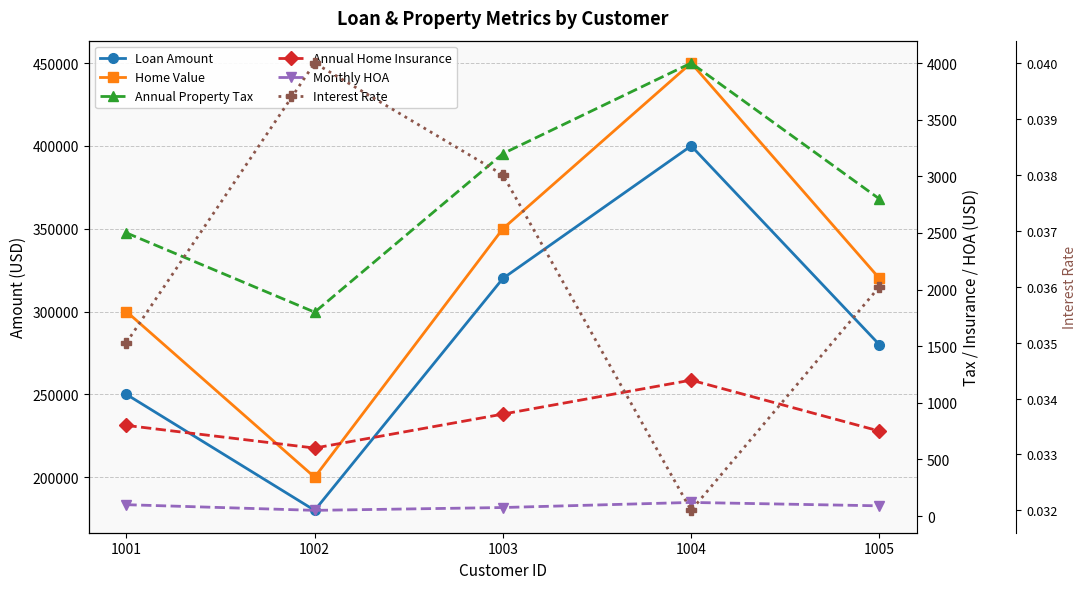

Reading left to right, transcribe all the data shown in this chart.

Loan Amount: 250000.0	180000.0	320000.0	400000.0	280000.0
Home Value: 300000.0	200000.0	350000.0	450000.0	320000.0
Annual Property Tax: 2500.0	1800.0	3200.0	4000.0	2800.0
Annual Home Insurance: 800.0	600.0	900.0	1200.0	750.0
Monthly HOA: 100.0	50.0	75.0	120.0	90.0
Interest Rate: 0.0	0.0	0.0	0.0	0.0